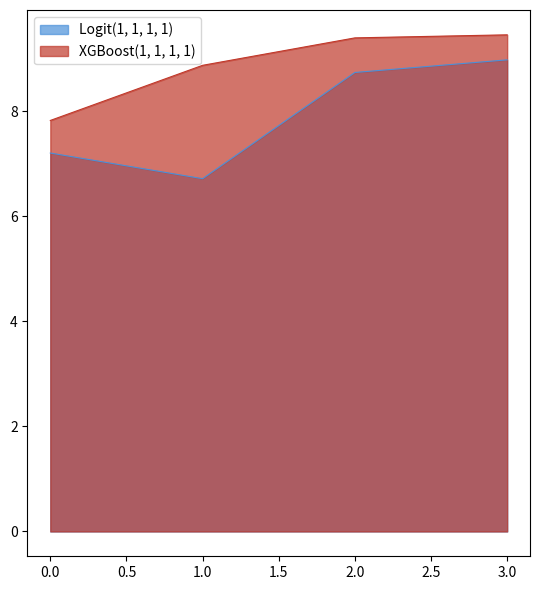

What is the maximum value for XGBoost(1, 1, 1, 1)?

9.5